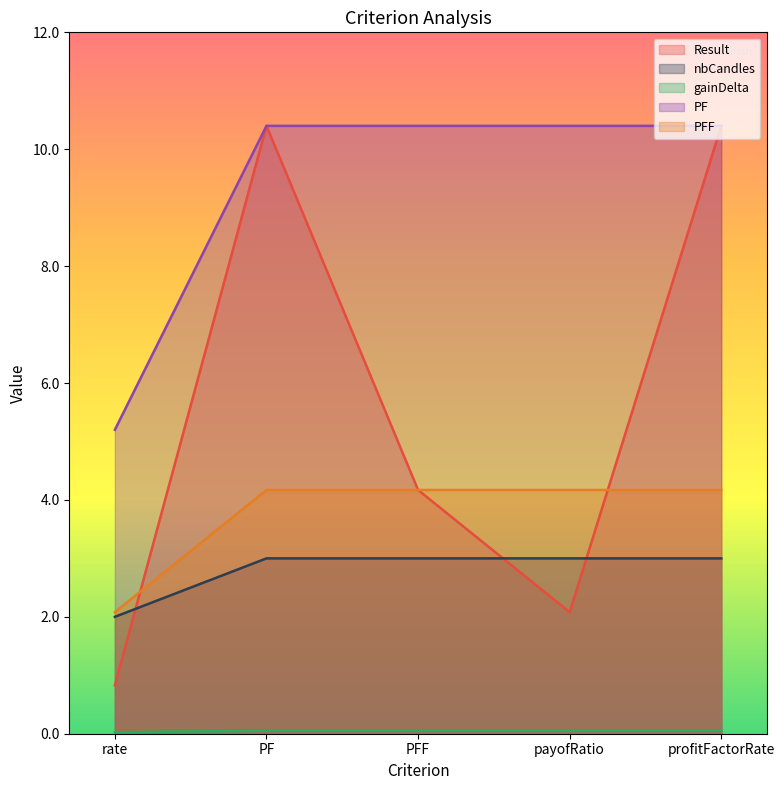

At which label does Result first exceed 4?

PF